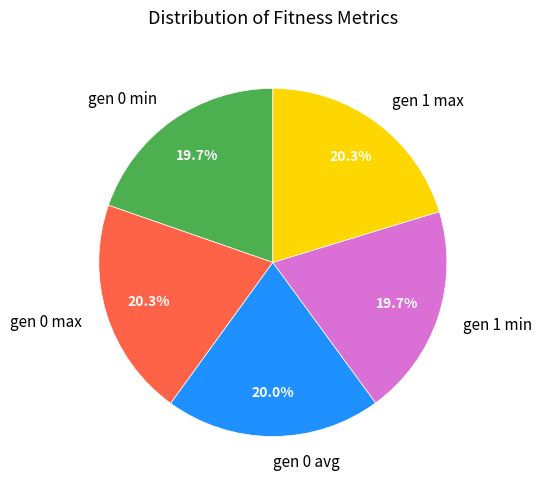

Do gen 1 min and gen 0 min together represent more than half of the pie?

No